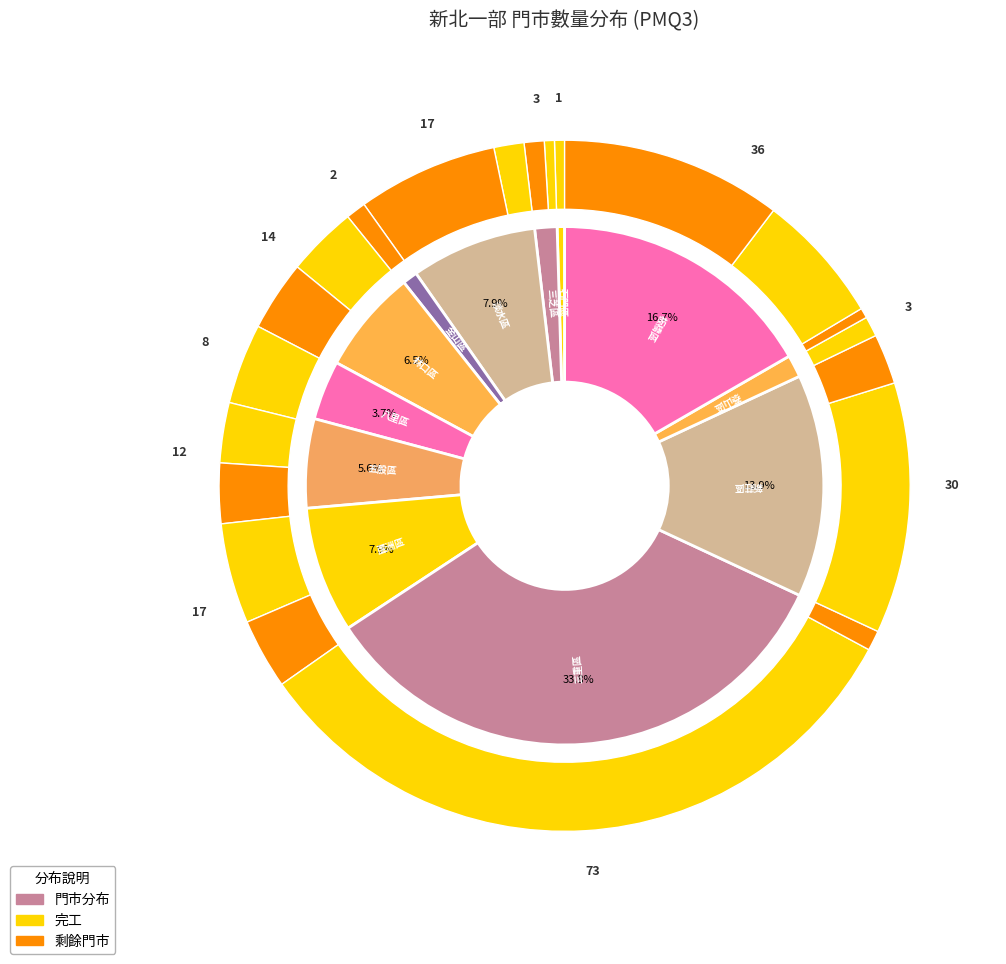

Approximately how many times larger is the value at 五股區 compared to 泰山區?

4.0